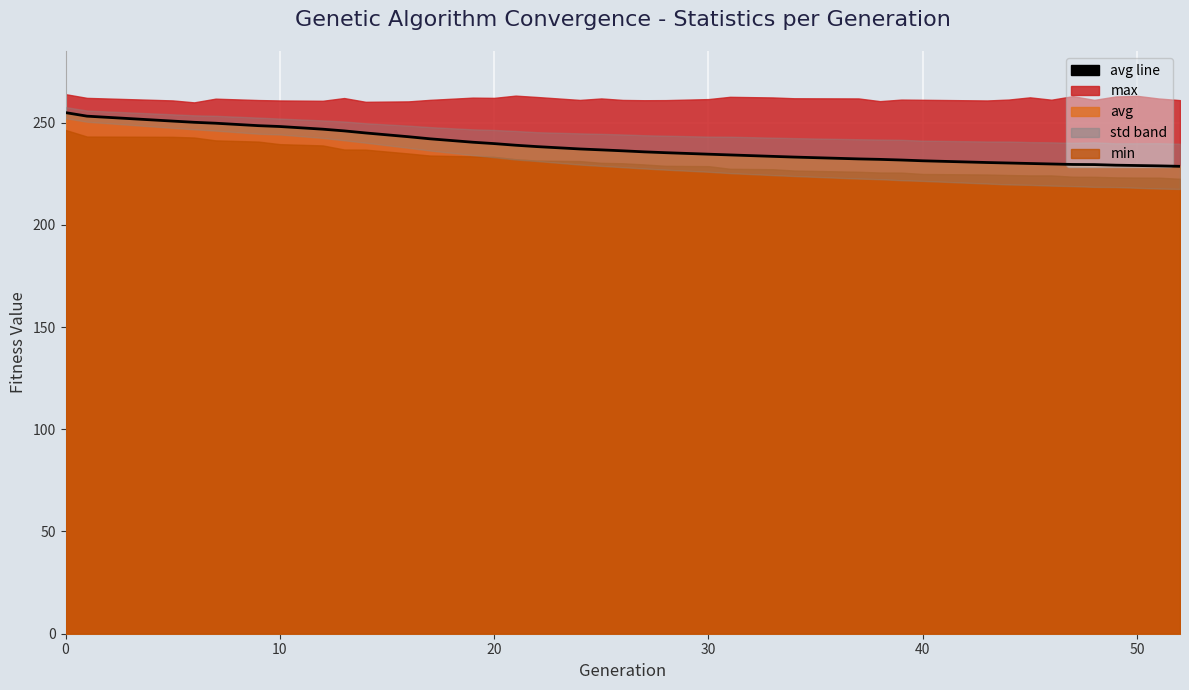

What is the sum of all values?

9273.2